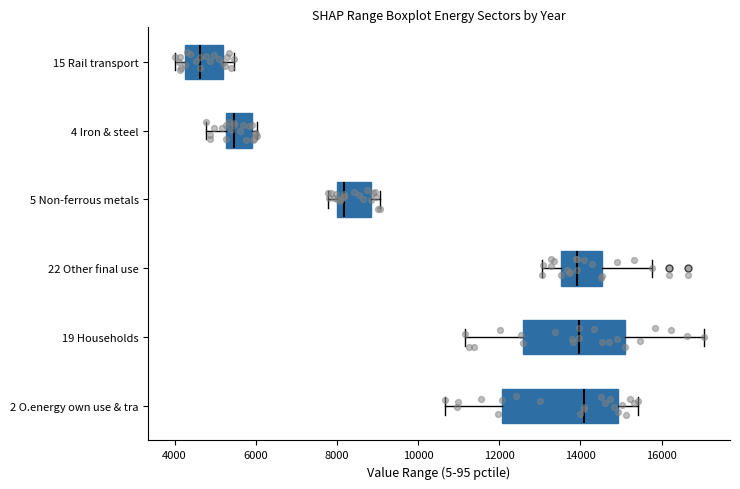

Which box has the furthest to the left median line?

15 Rail transport